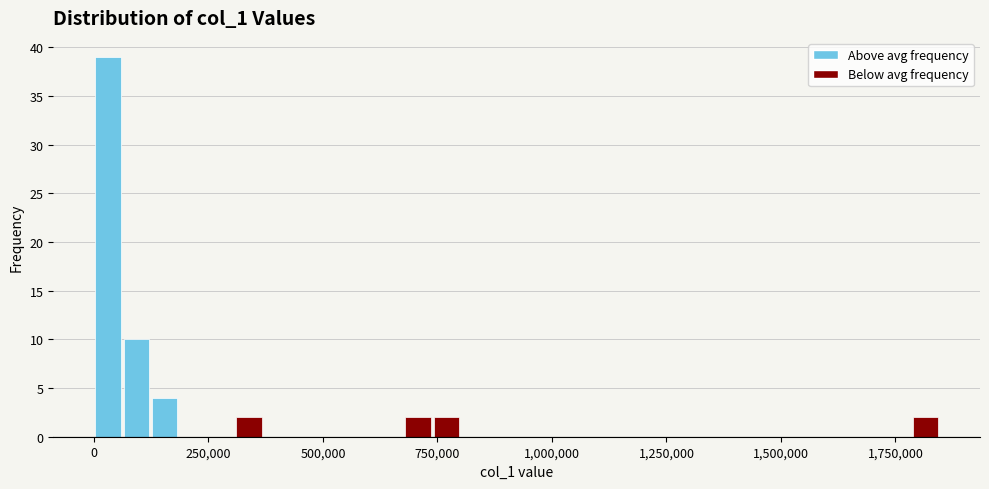

Read against the x-axis, roughly where is the centre of the tallest bar?

50000